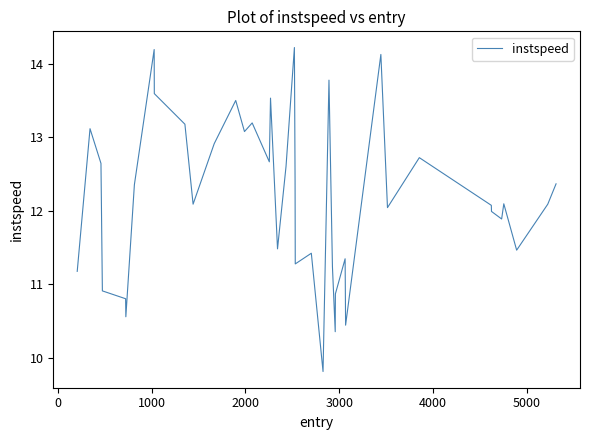

What is the smallest value displayed?

9.8